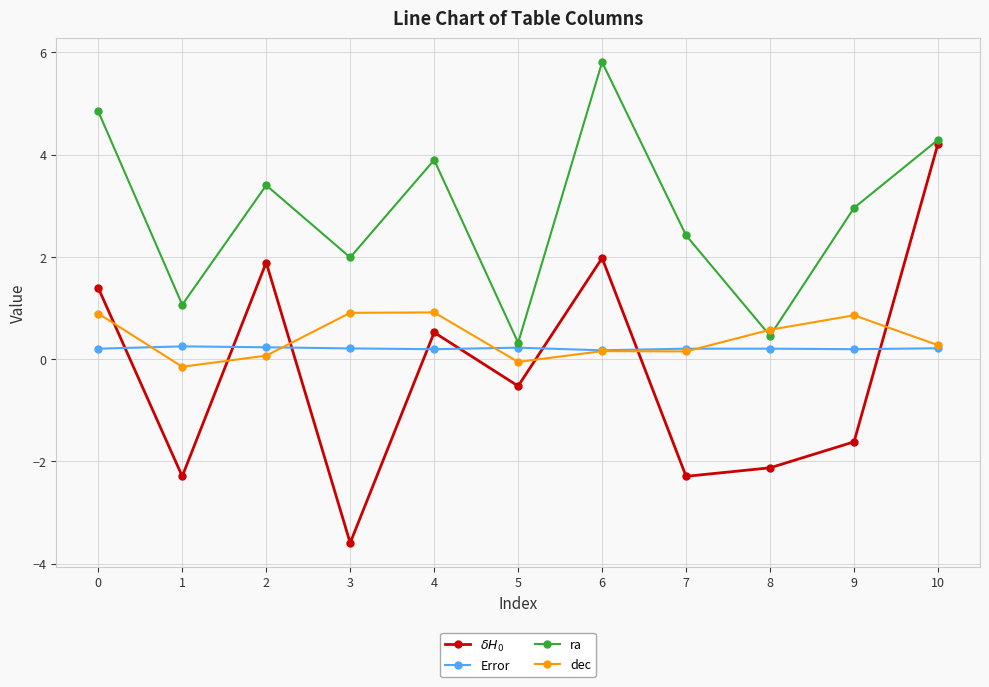

What is the highest value of the Error series?

0.3